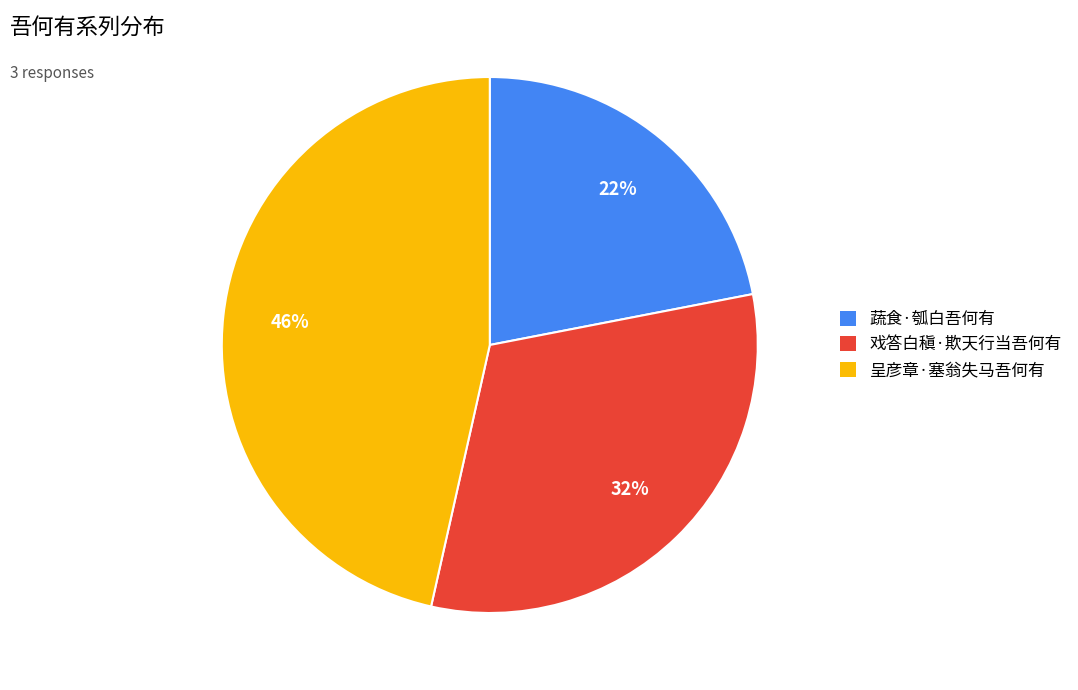

To the nearest percent, what portion does 呈彦章·塞翁失马吾何有 represent?

46%